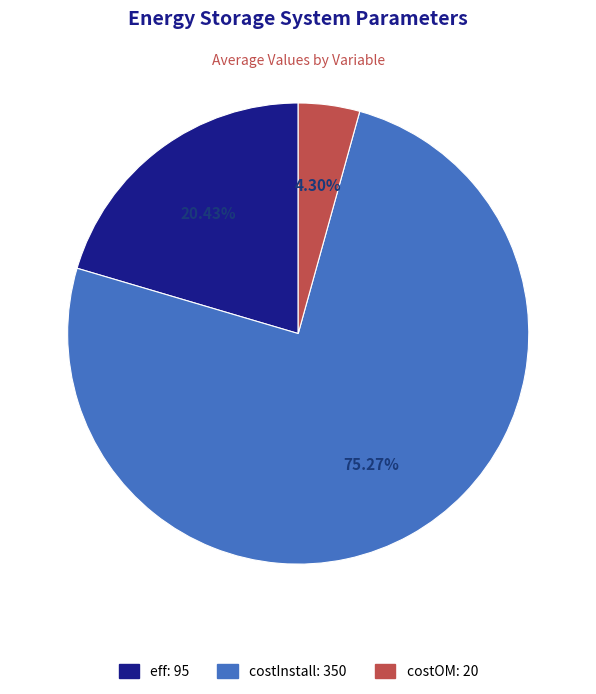

Between costOM and eff, which is larger?

eff